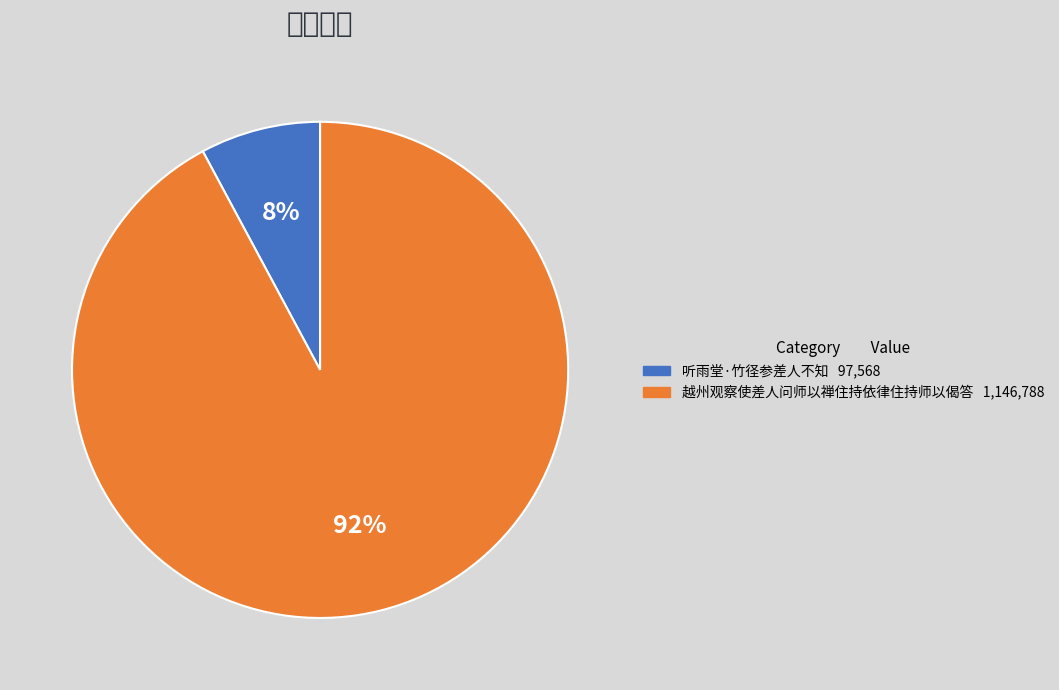

What is the largest slice in the pie chart?

越州观察使差人问师以禅住持依律住持师以偈答